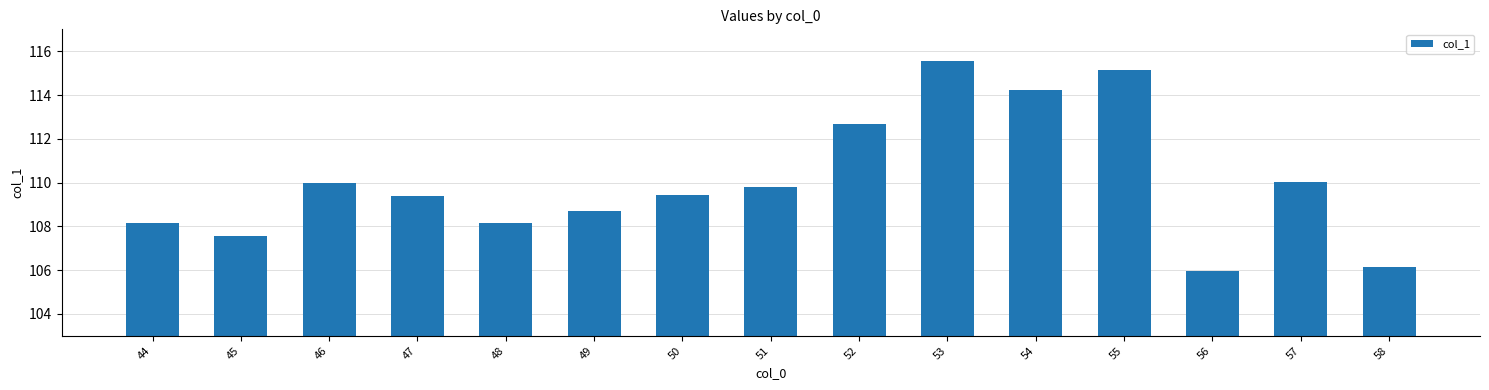

The chart shows a value of 153.4 at 49. True or false?

False